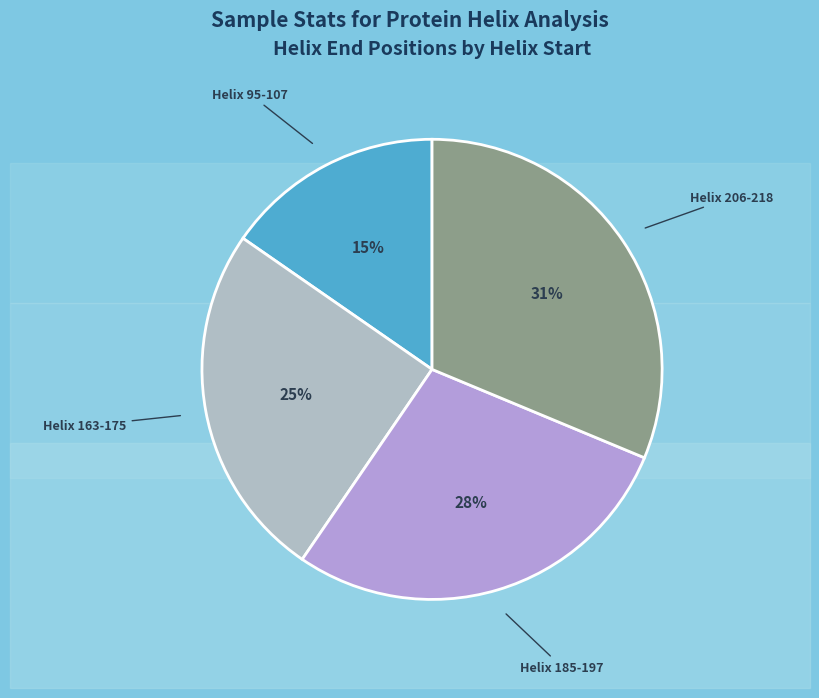

To the nearest percent, what percentage of the pie is Helix 206-218?

31%